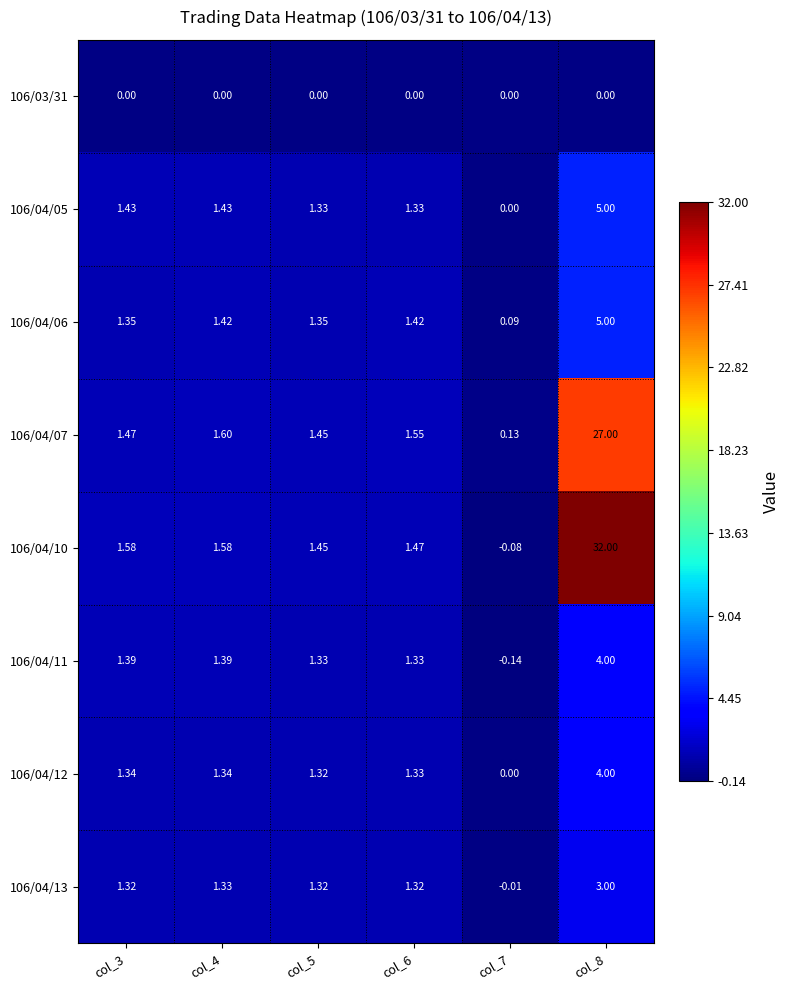

Is the value of 106/04/10 at col_7 greater than the value of 106/03/31 at col_3?

No